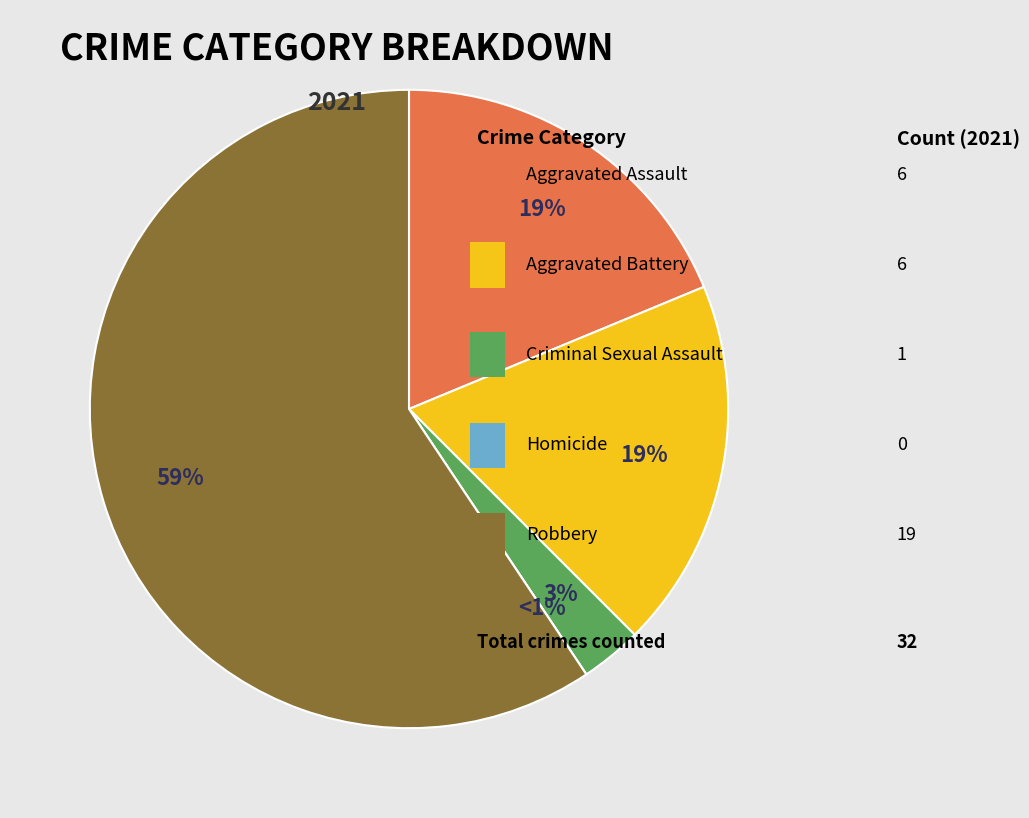

Between Criminal Sexual Assault and Homicide, which is larger?

Criminal Sexual Assault